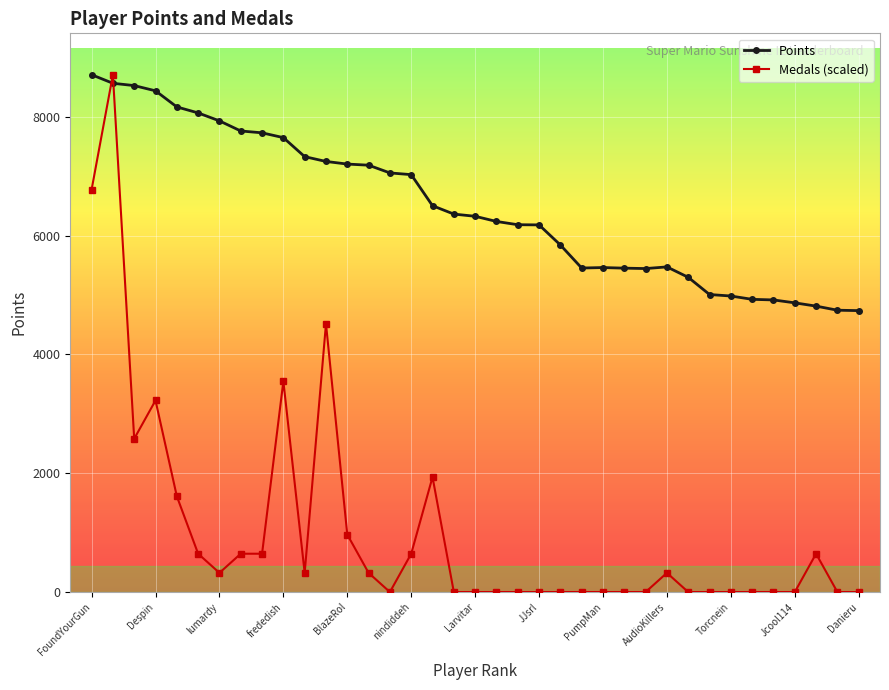

What is the greatest value displayed?

8708.0